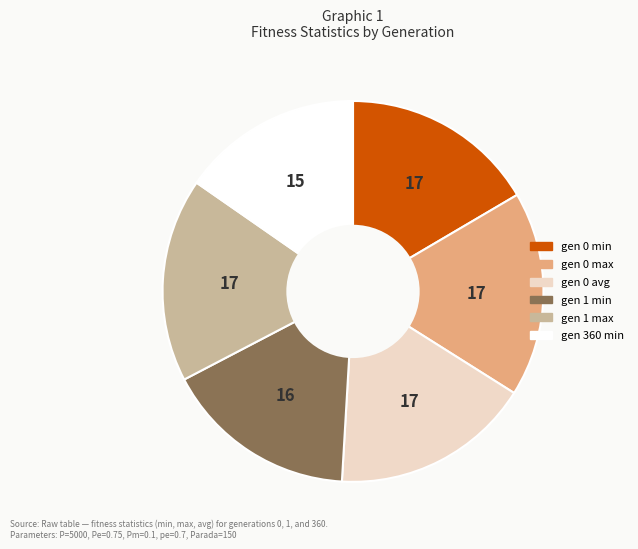

Approximately how many times larger is the value at gen 0 max compared to gen 0 avg?

1.0